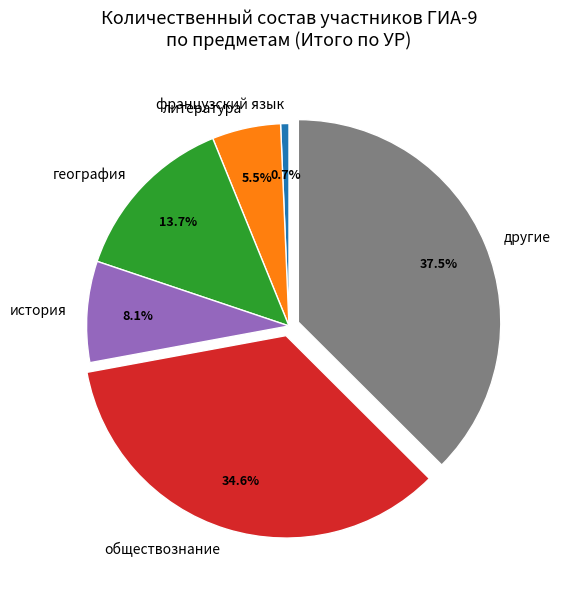

How many segments does this pie chart have?

6